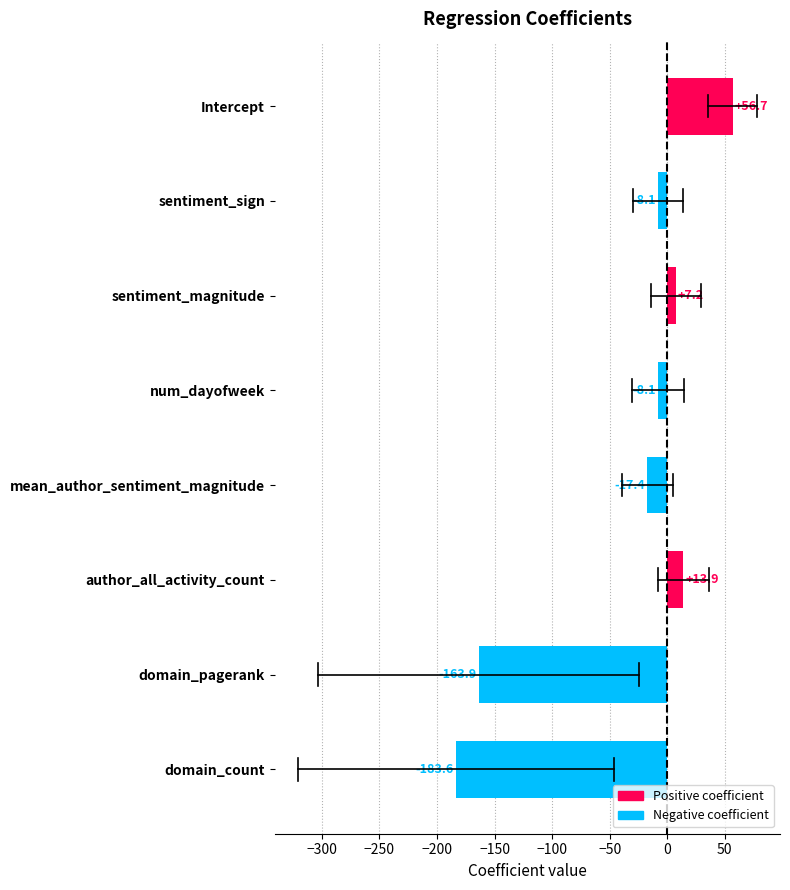

Reading top to bottom, list all the values displayed in this chart.

Intercept=56.7	sentiment_sign=-8.1	sentiment_magnitude=7.2	num_dayofweek=-8.1	mean_author_sentiment_magnitude=-17.4	author_all_activity_count=13.9	domain_pagerank=-163.9	domain_count=-183.6